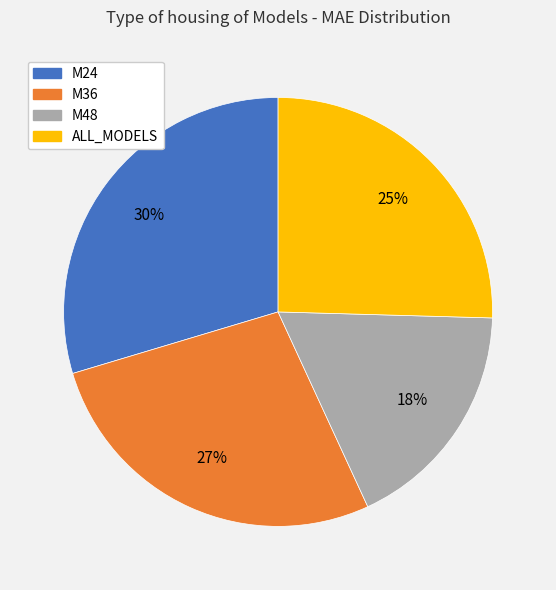

Which slice is the smallest?

M48